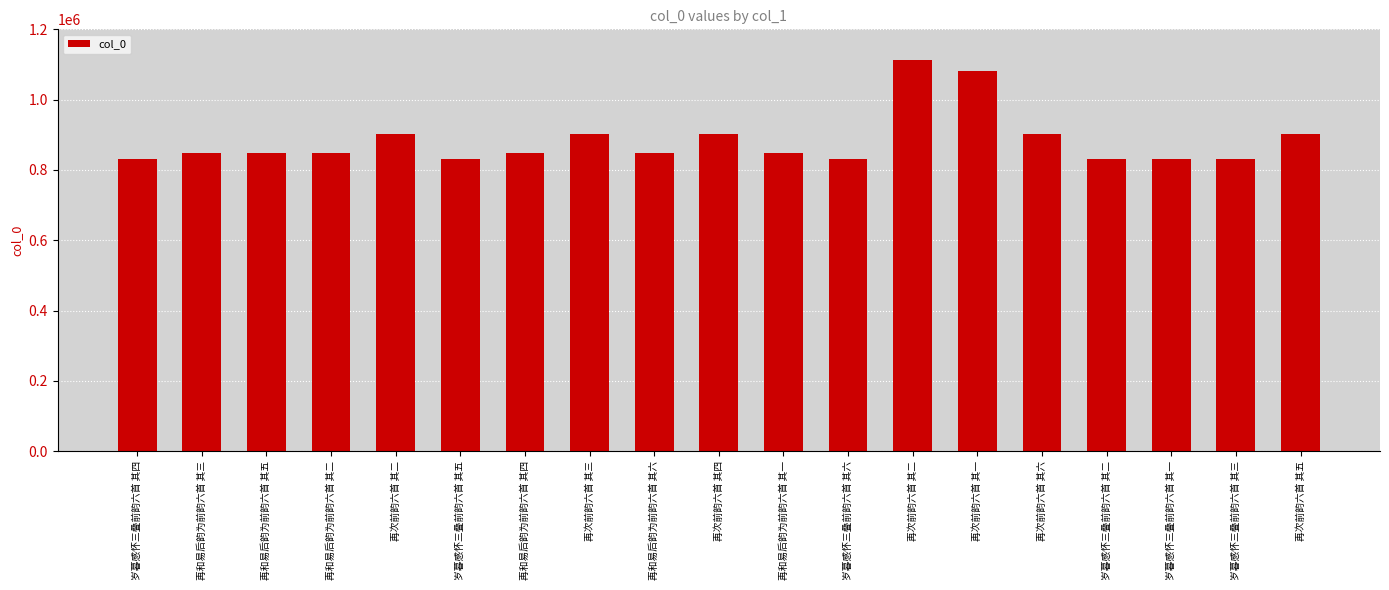

Reading left to right, extract all data points from this chart.

831623	849112	849110	849113	901670	831624	849111	901669	849109	901668	849114	831625	1113348	1082567	901666	831621	831620	831622	901667